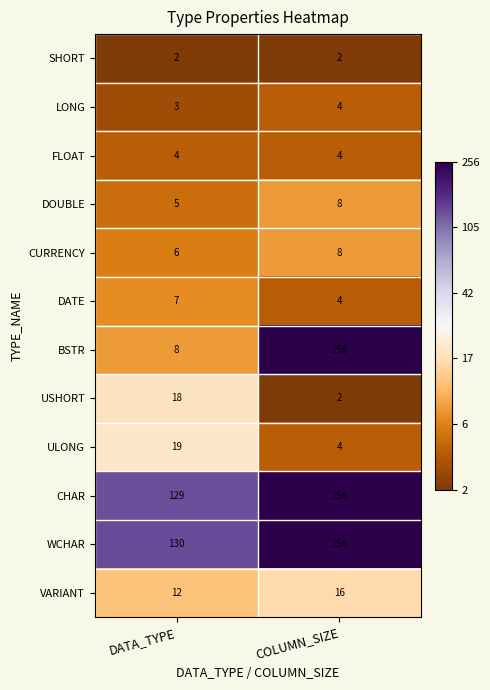

What is the spread (max minus min) of values at COLUMN_SIZE?

254